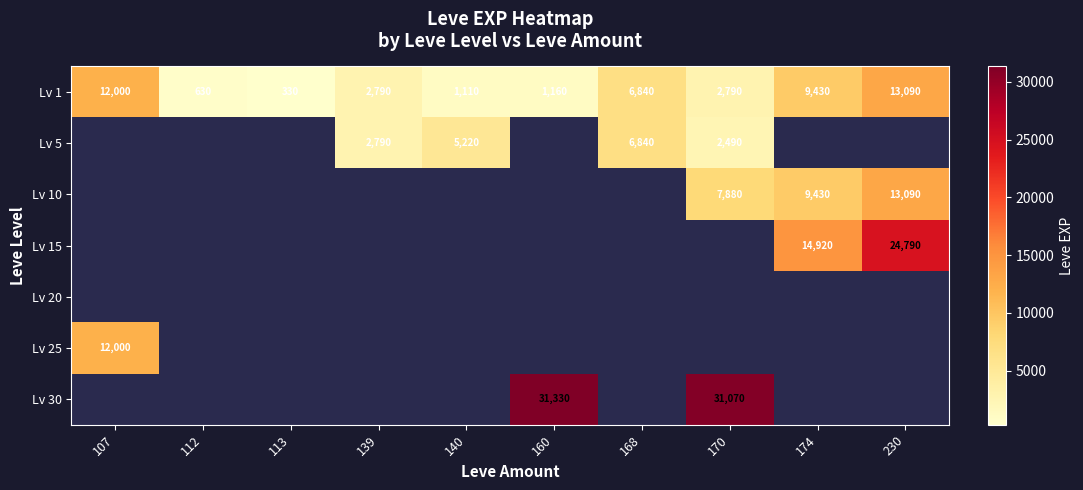

True or false: Lv 1 has a value of 586 at 160.

False